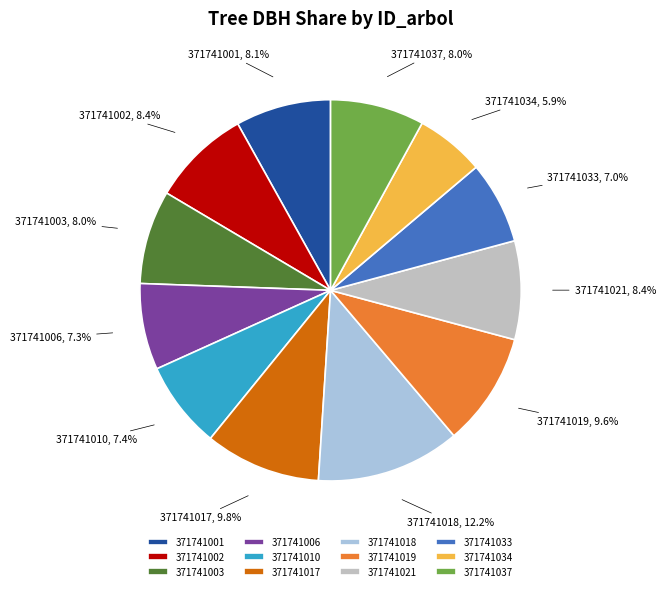

To the nearest percent, what portion does 371741017 represent?

10%